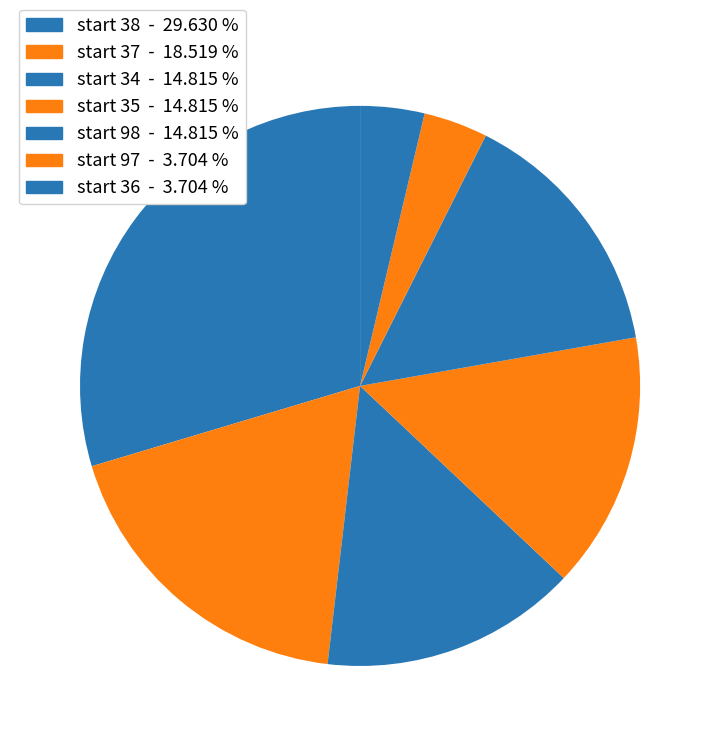

How many segments does this pie chart have?

7